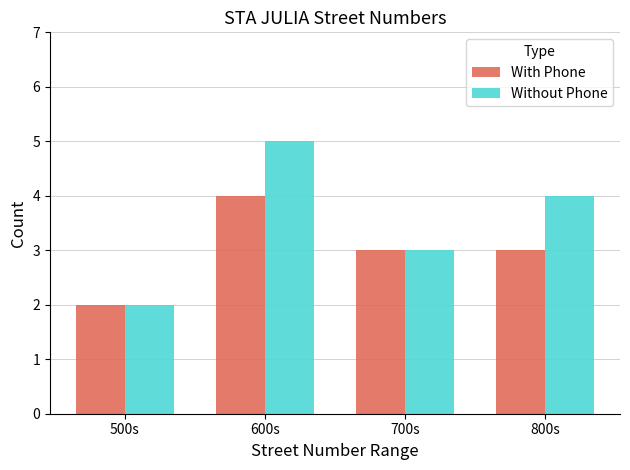

Which category has the highest value in the Without Phone series?

600s